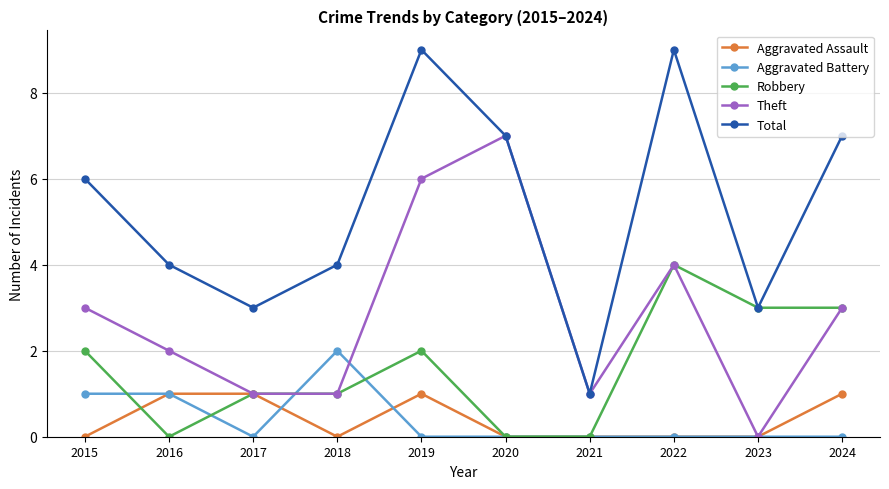

Which series has the widest spread of values?

Total